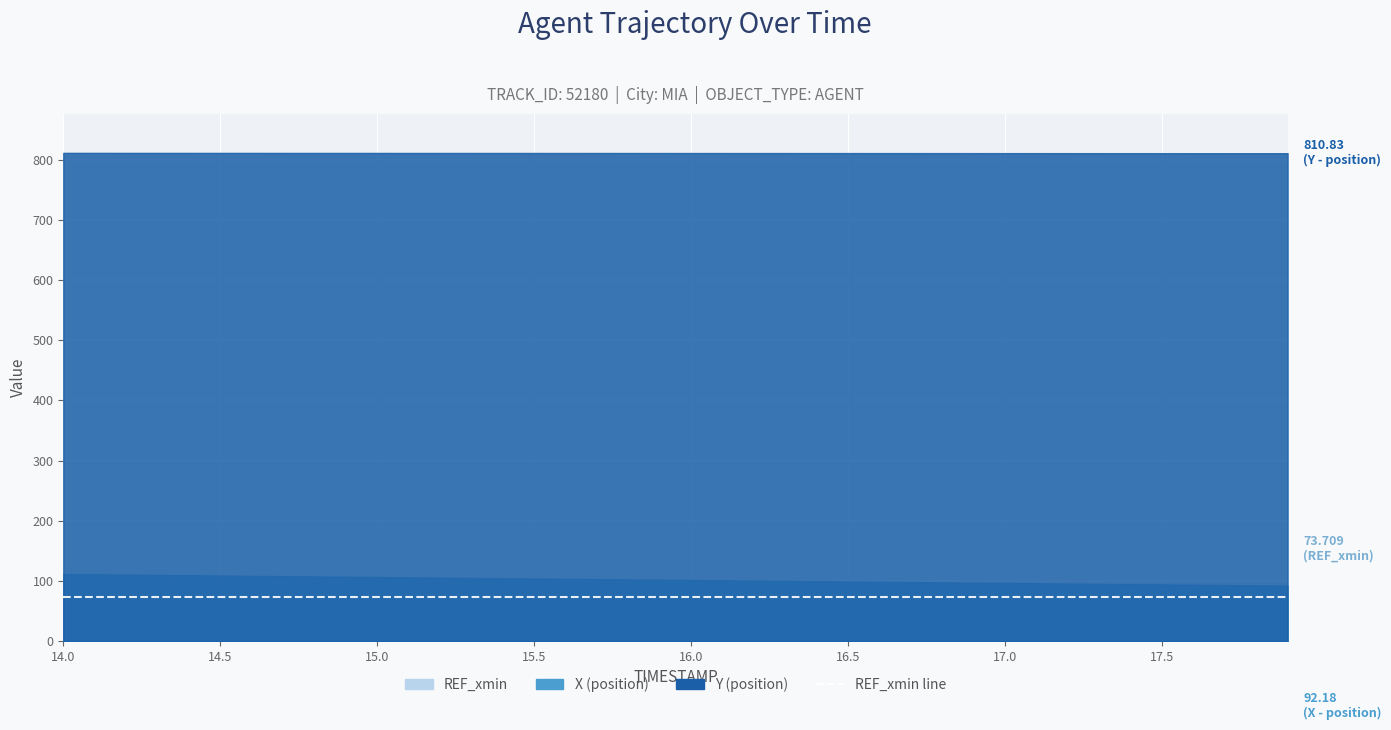

What is the label of the 12th point from the right?

16.8